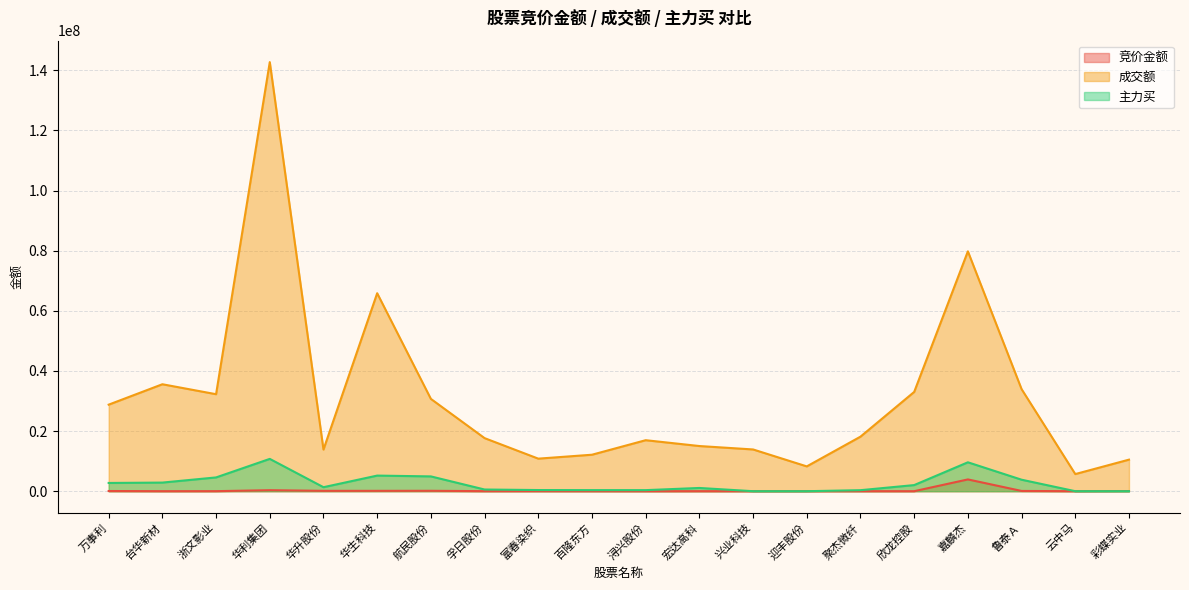

At which label does 主力买 reach its minimum?

兴业科技